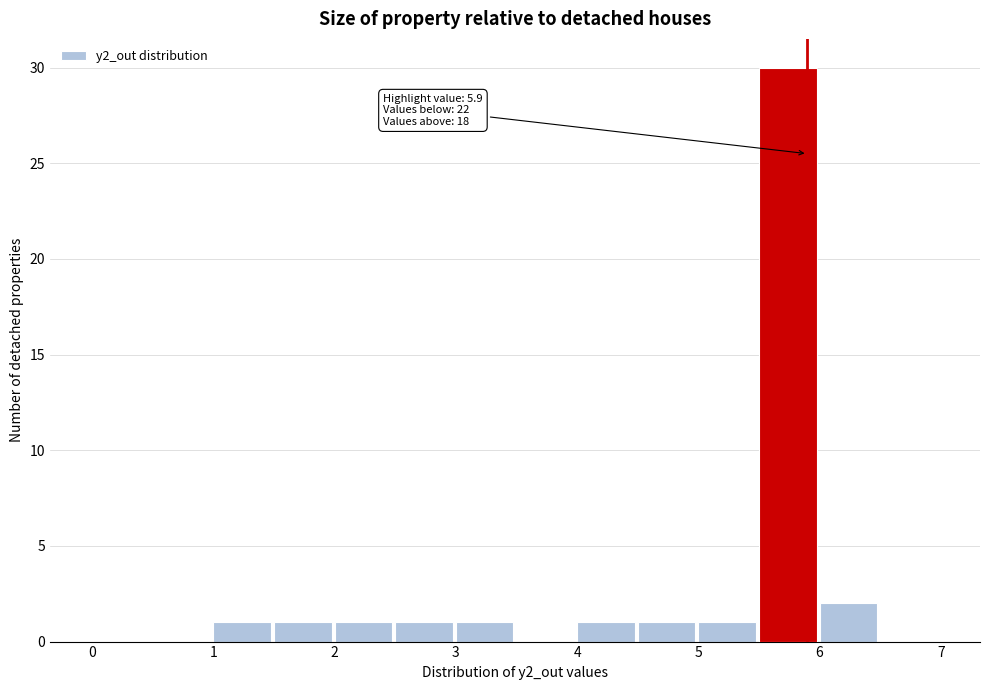

Over which range of the x-axis is the bar tallest?

5.5 to 6.0